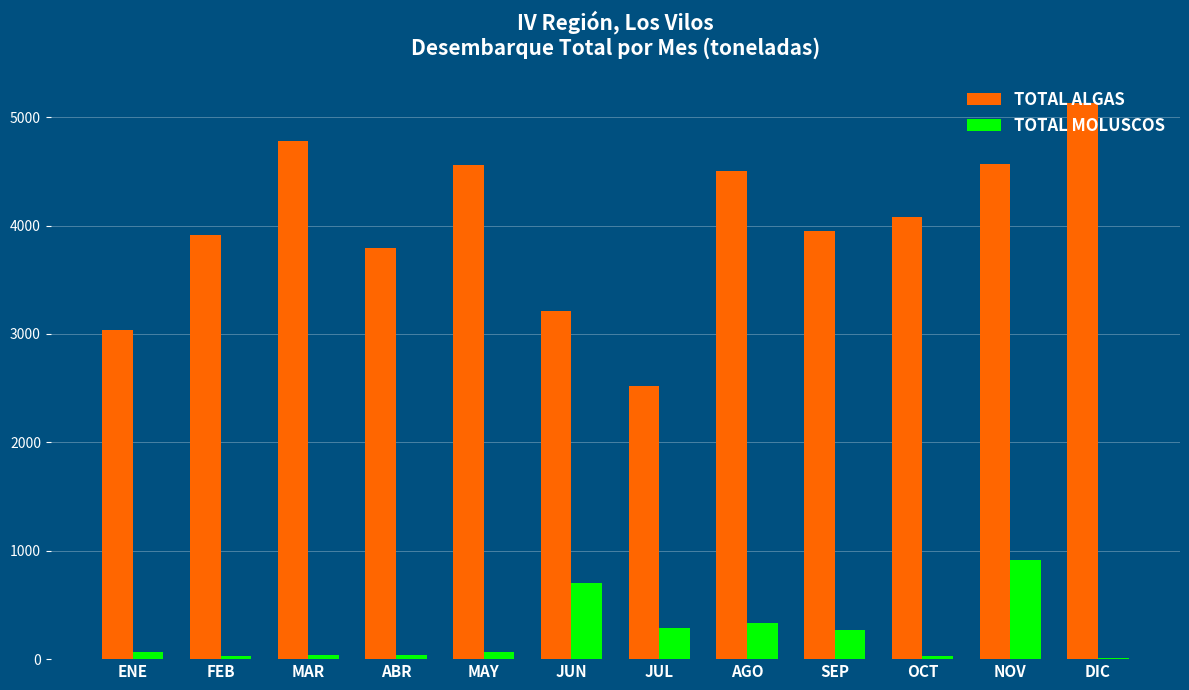

True or false: TOTAL ALGAS has a value of 3789 at ABR.

True